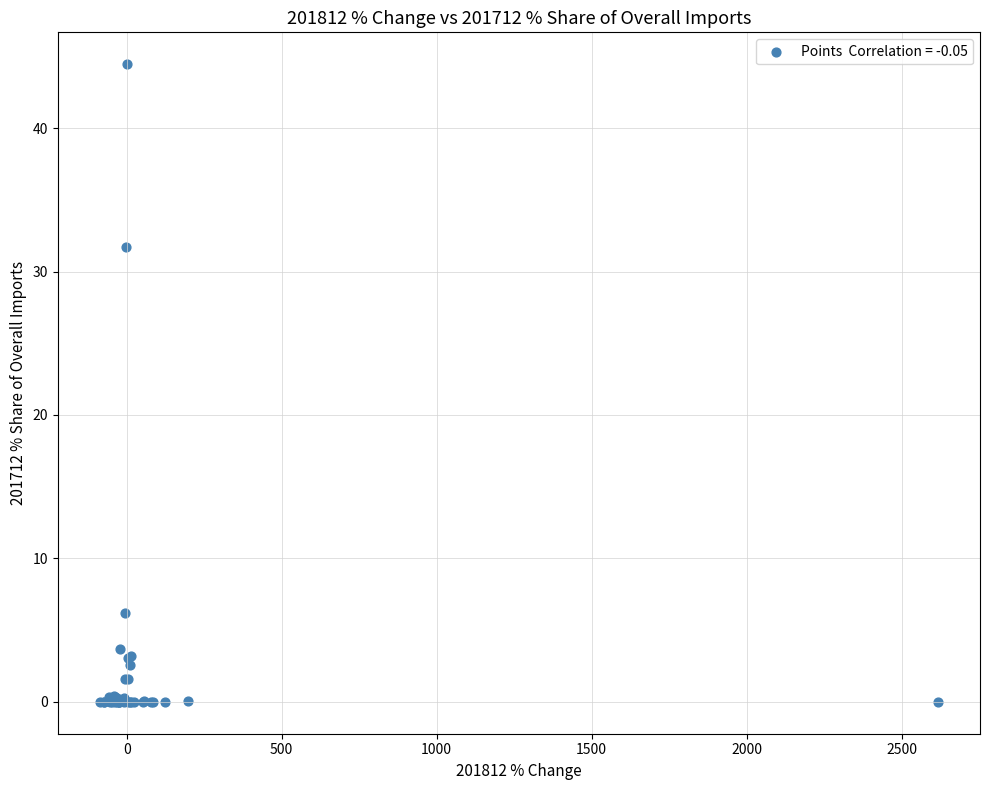

What Y value in the scatter plot is closest to 22?

31.7